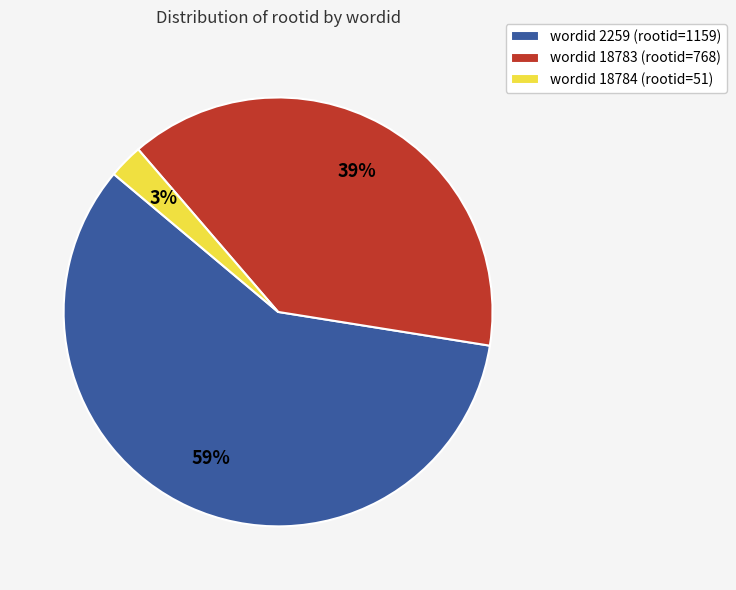

Does any single category account for the majority?

Yes